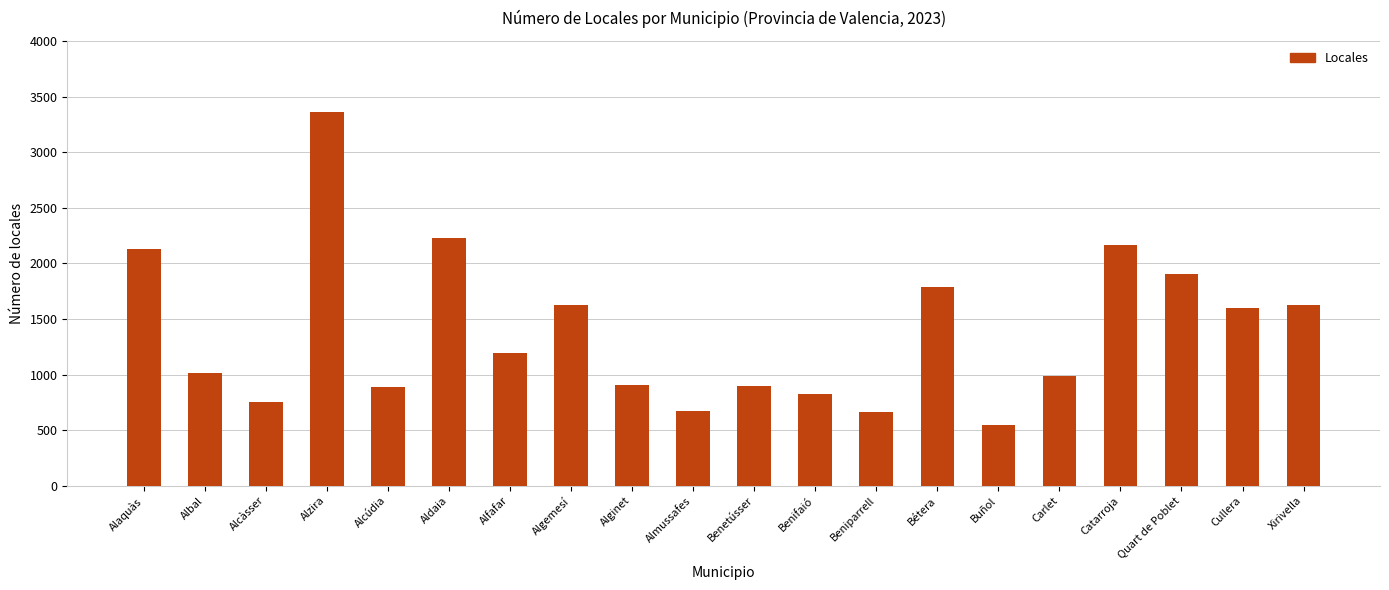

The value at Alaquàs is 2987. True or false?

False